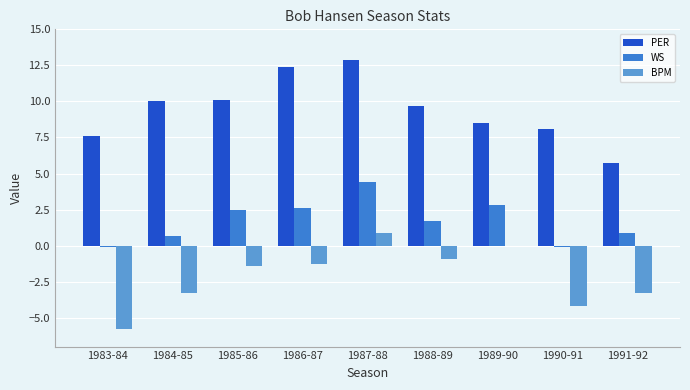

True or false: PER has a value of 13.4 at 1984-85.

False